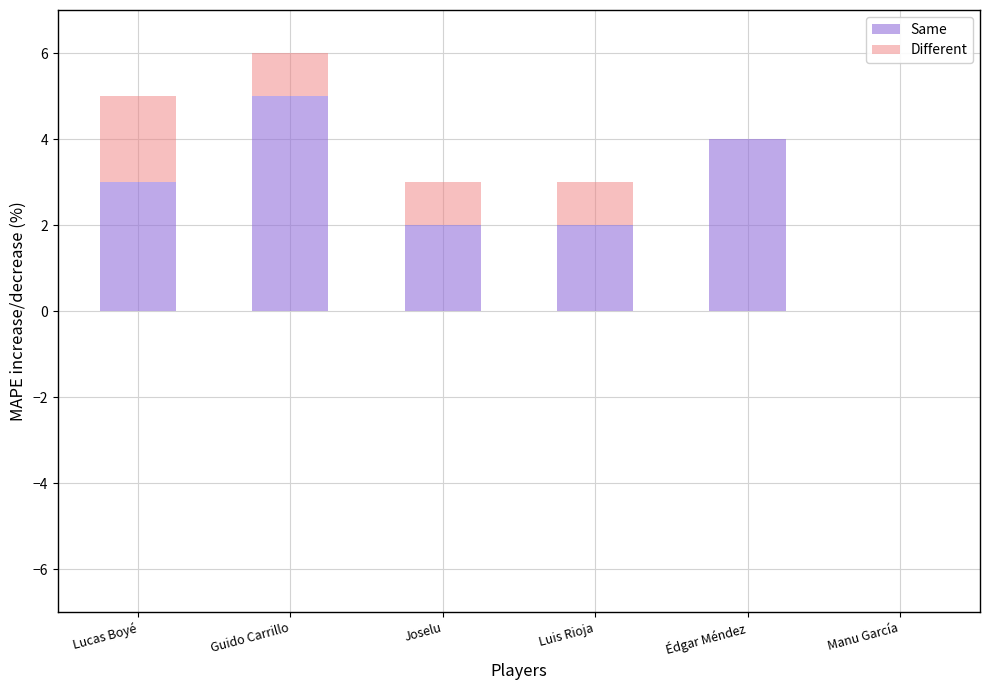

How many data points does each series have?

6